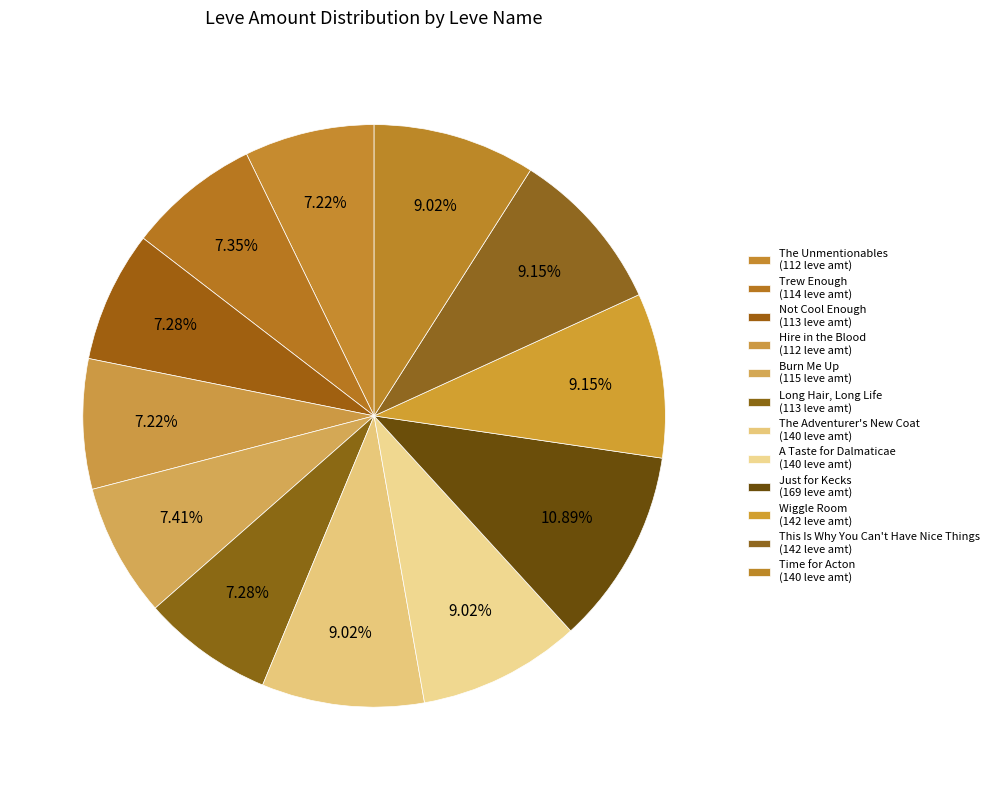

To the nearest percent, what is the difference between the largest and smallest slice percentages?

4%